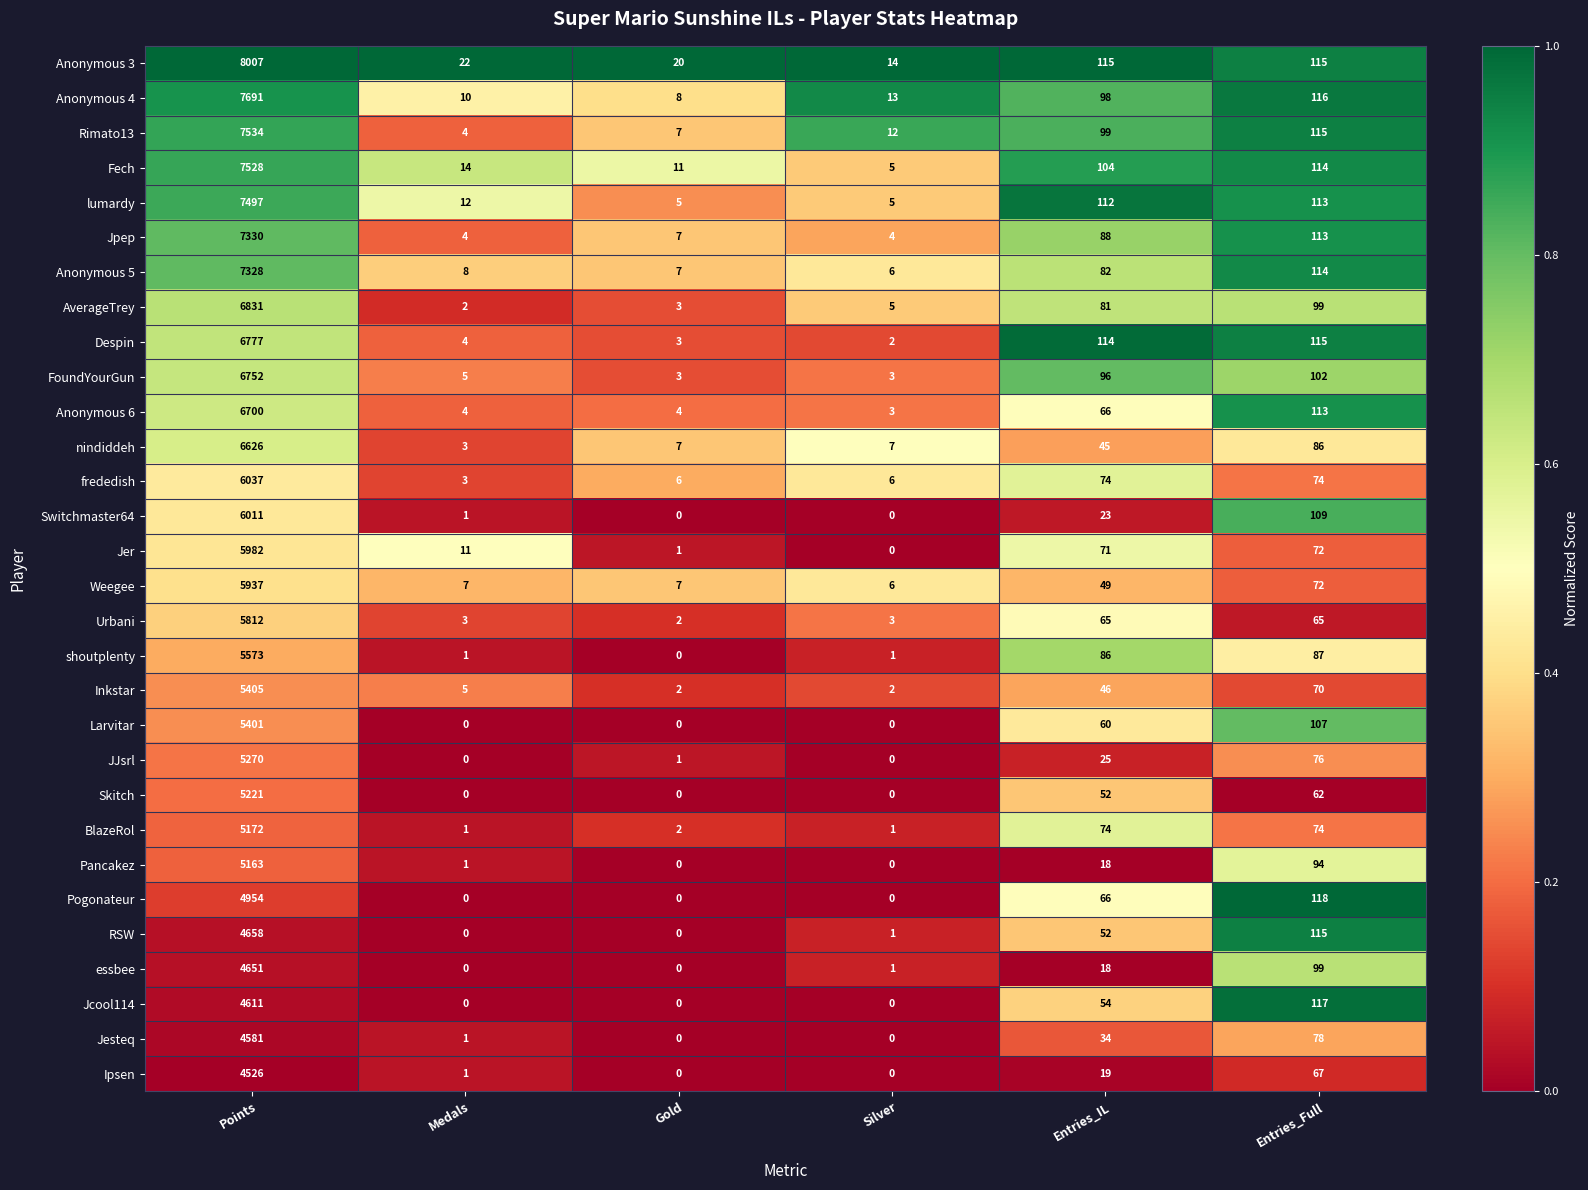

What value does the lumardy series have at Points, to the nearest 10?

7500